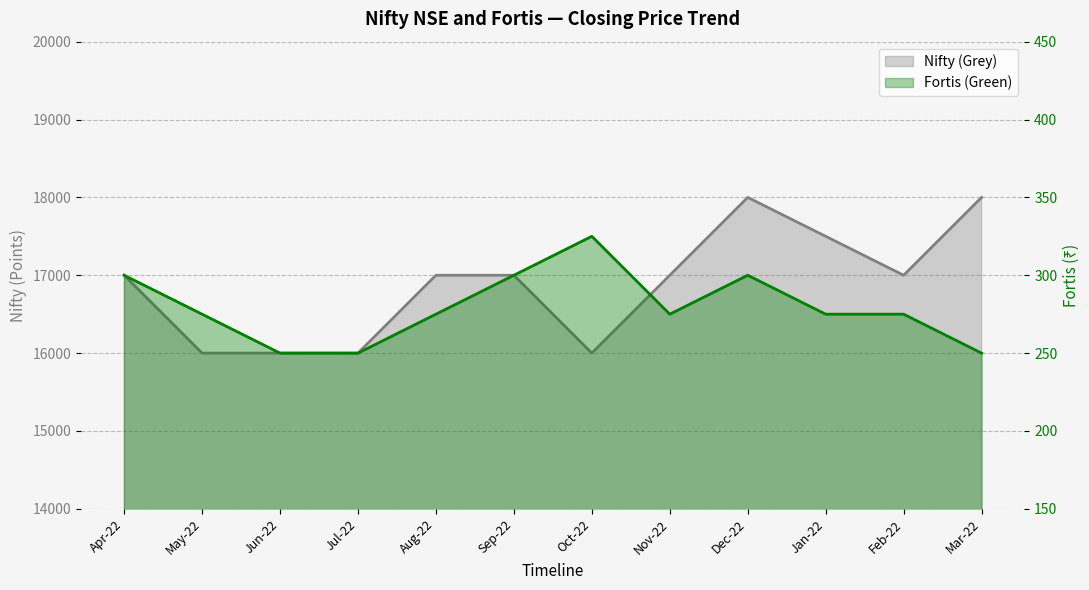

True or false: Fortis (Green) and Nifty (Grey) cross at least once.

False